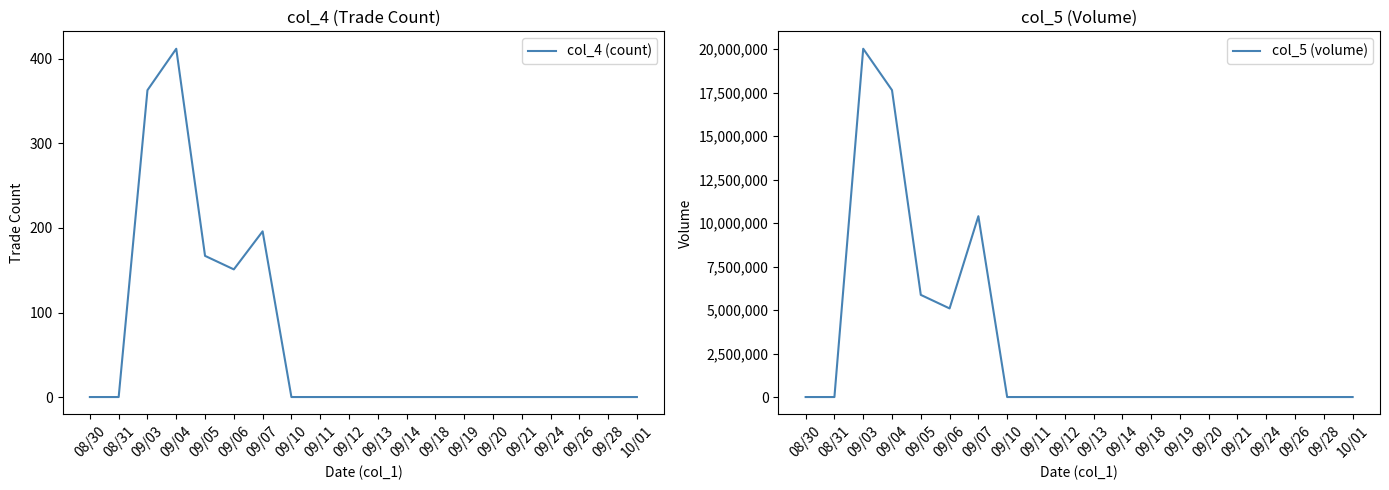

Rank the series by their average value, from lowest to highest.

col_4 (count), col_5 (volume)